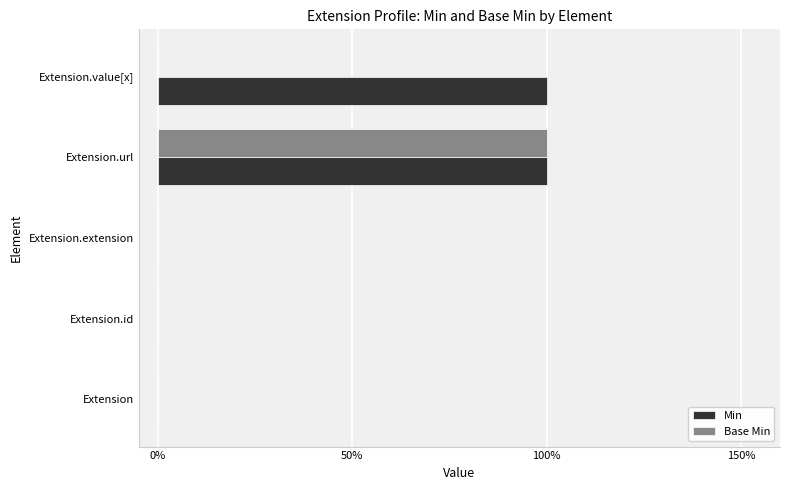

Reading left to right, extract all data points from this chart.

Min: 0	0	0	1	1
Base Min: 0	0	0	1	0